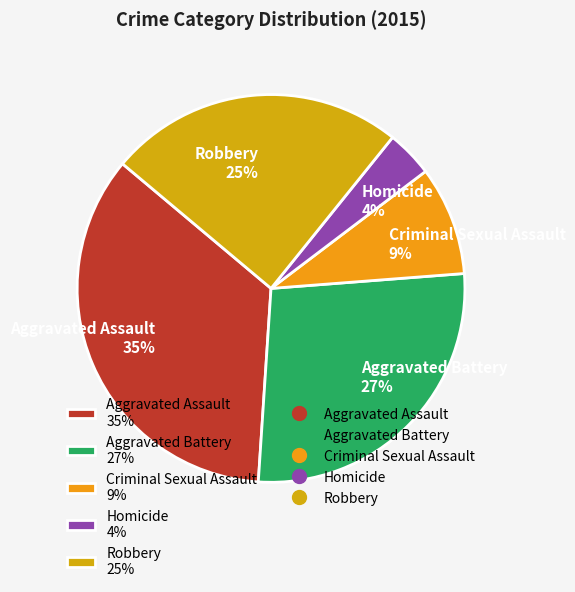

How many segments does this pie chart have?

5